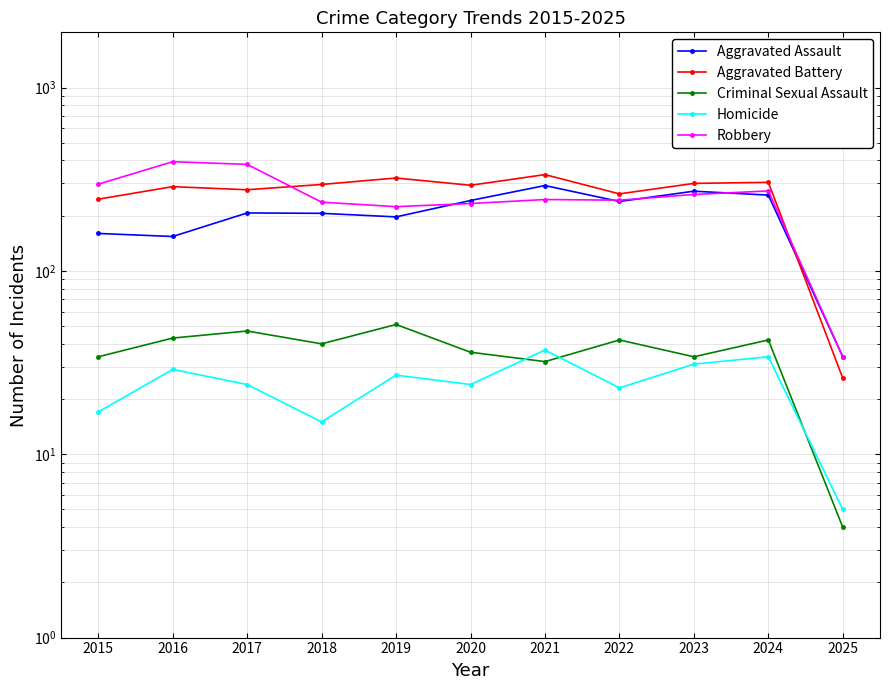

Is this an area chart (filled region under the line)?

No